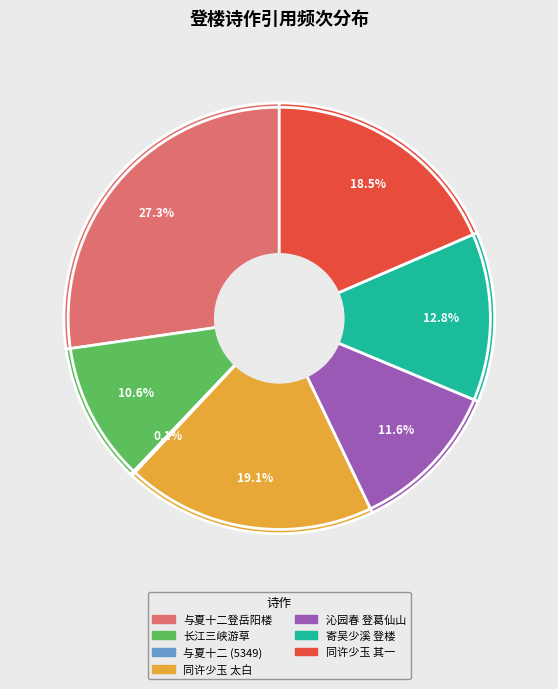

Does any single category account for the majority?

No